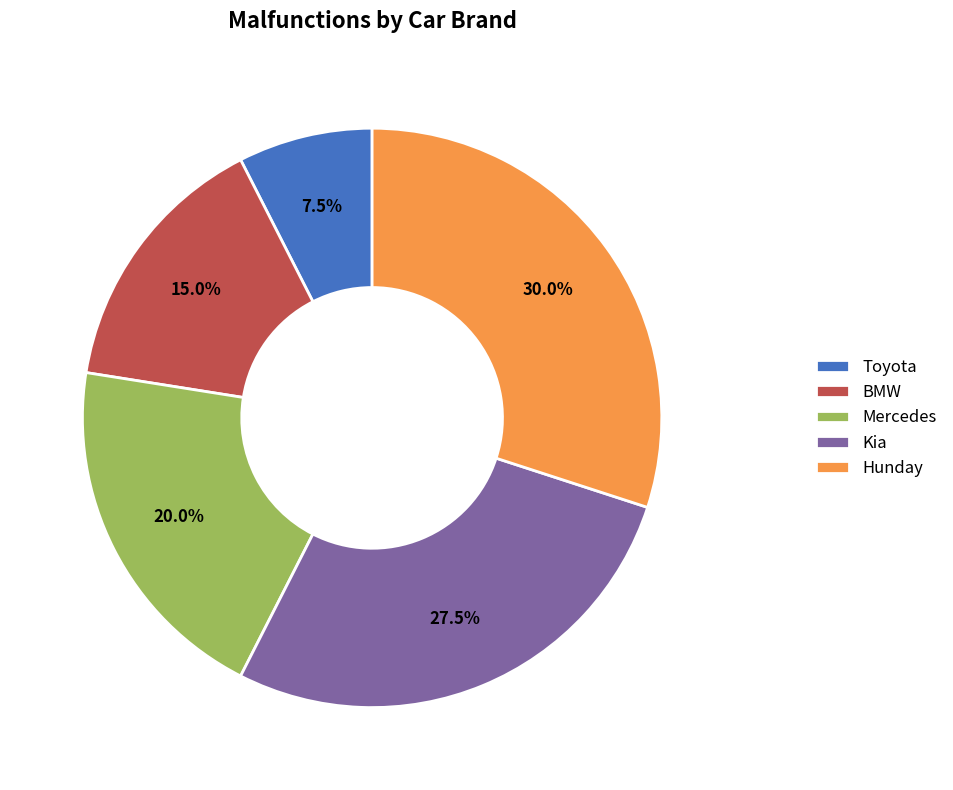

Does BMW represent more than half of the total?

No